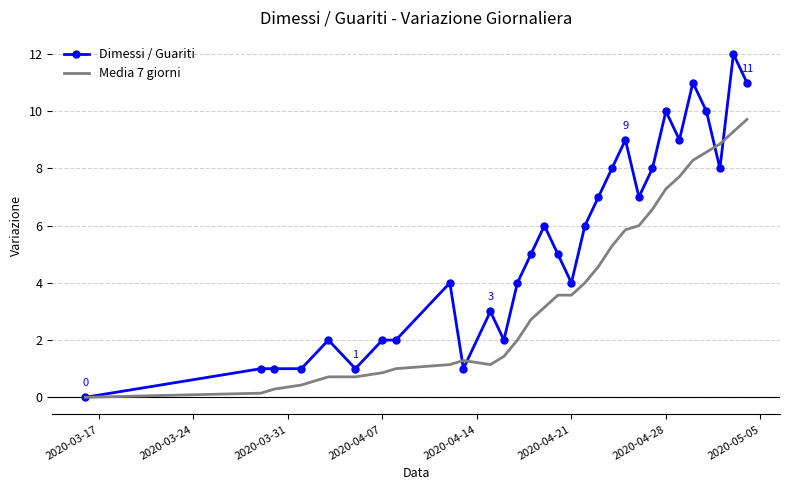

What are all the series names shown in the legend?

Dimessi / Guariti, Media 7 giorni